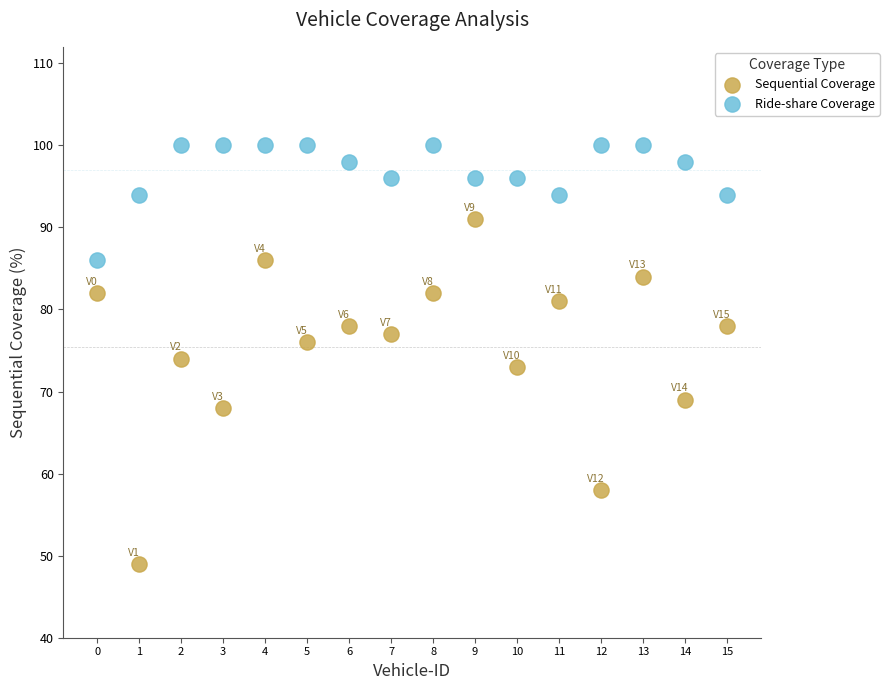

Across all data points, what is the range of Y values (max minus min)?

51